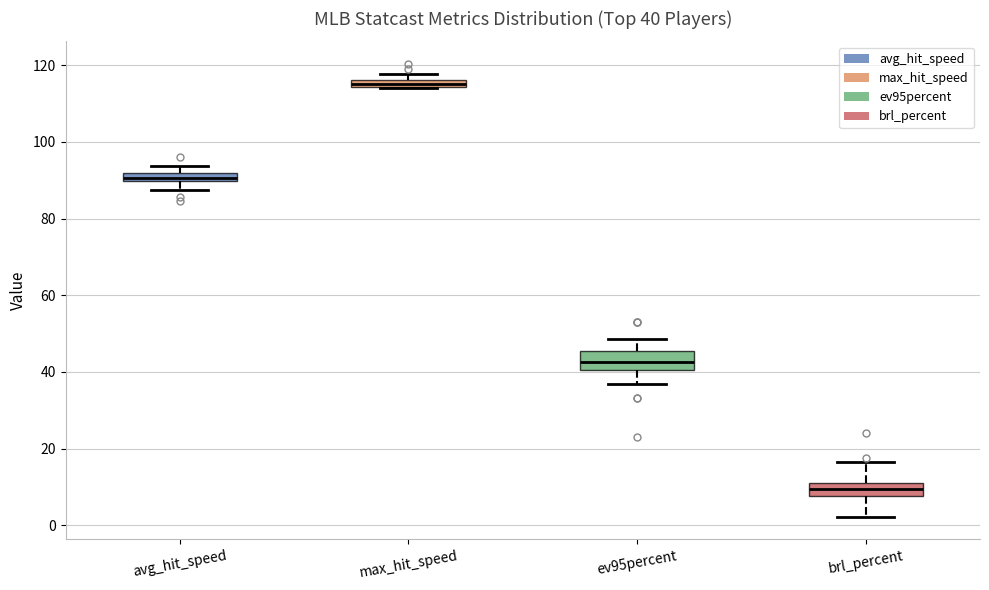

Which box has the highest median line?

max_hit_speed